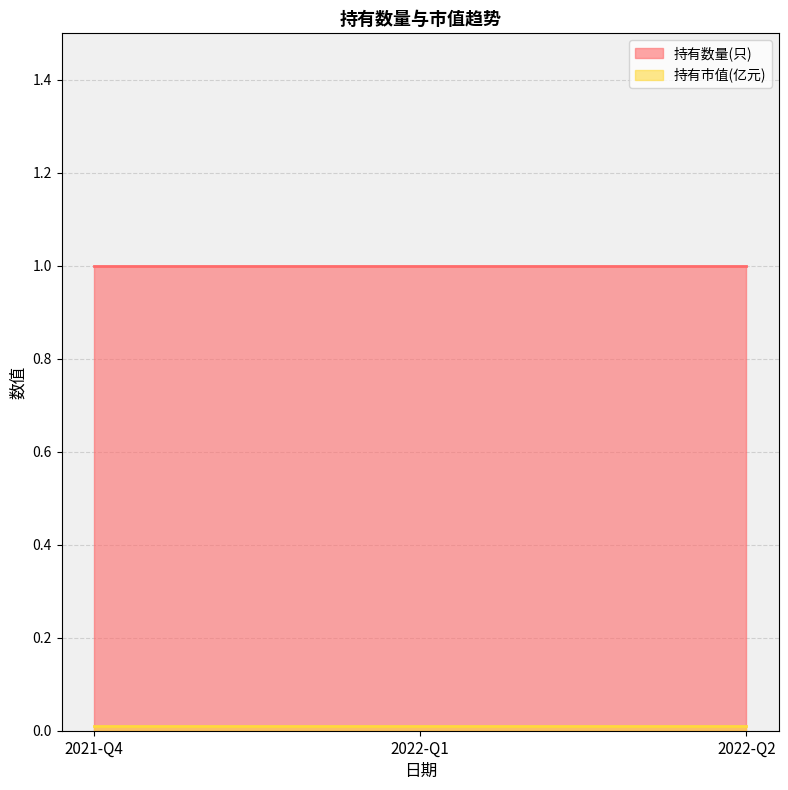

True or false: 持有数量(只) has a value of 1.0 at 2022-Q1.

True